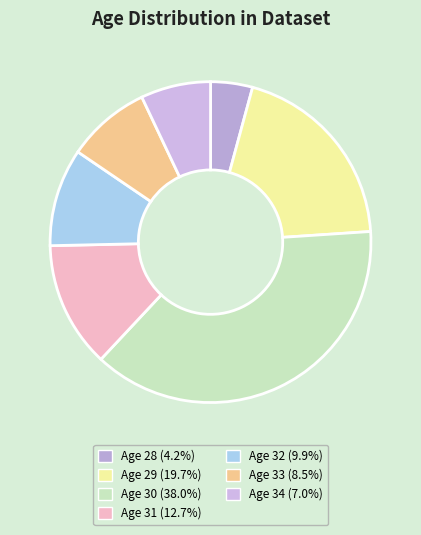

Which category has the biggest portion of the pie?

30